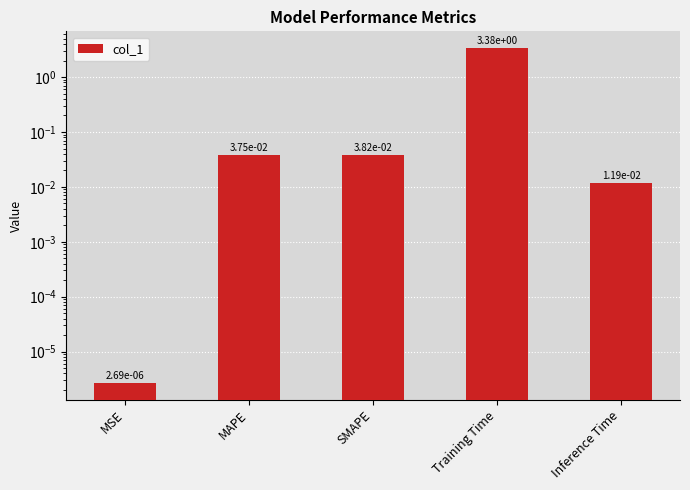

List the labels in order of value, largest first.

Training Time, SMAPE, MAPE, Inference Time, MSE